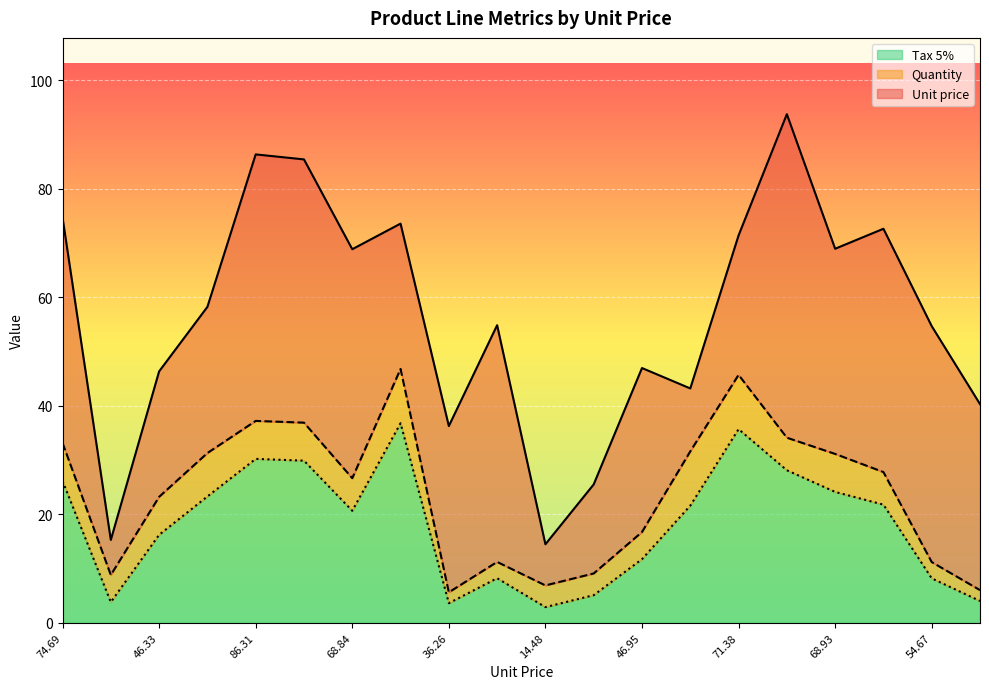

True or false: Unit price and Tax 5% cross at least once.

False